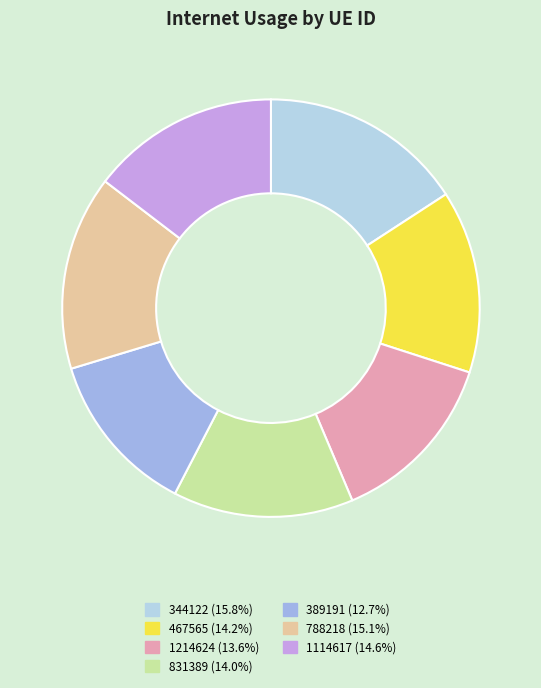

Is there a majority slice in this chart?

No